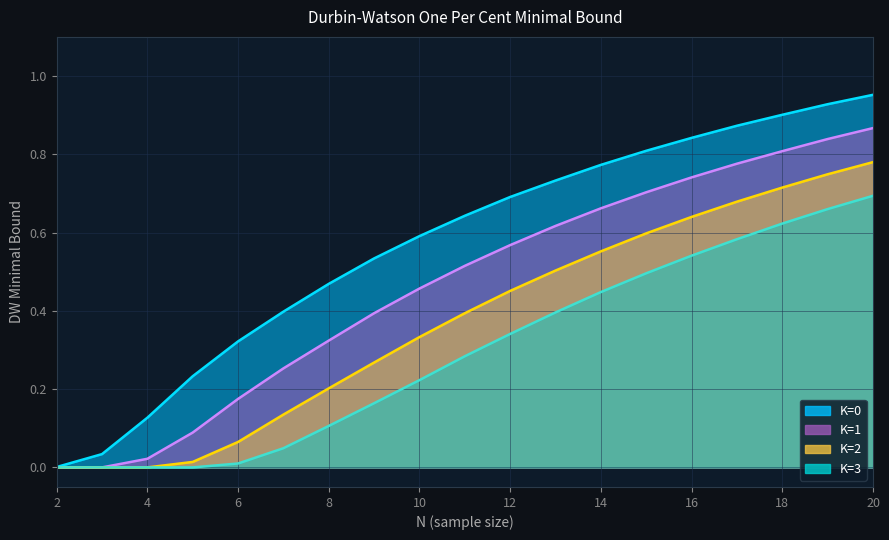

What is the value of the K=1 point at the 4th from the left?

0.1